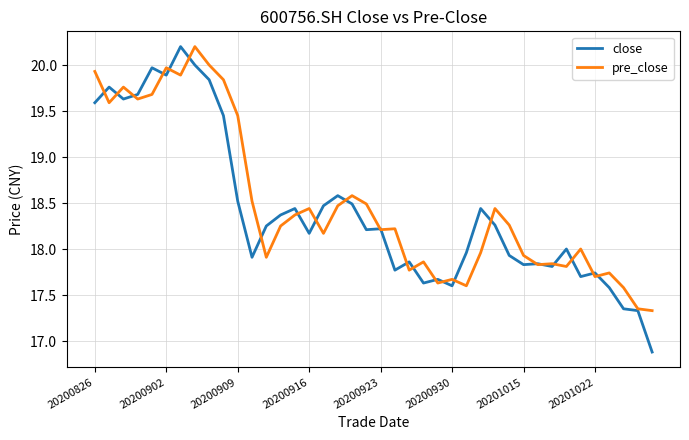

What is the maximum value for close?

20.2